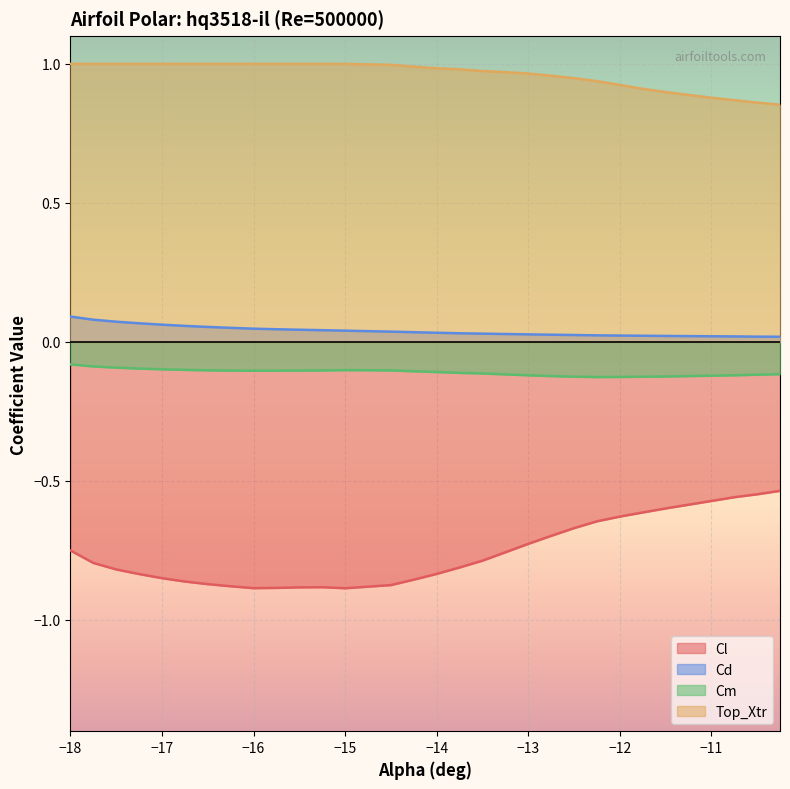

What is the minimum value shown in the chart?

-0.9